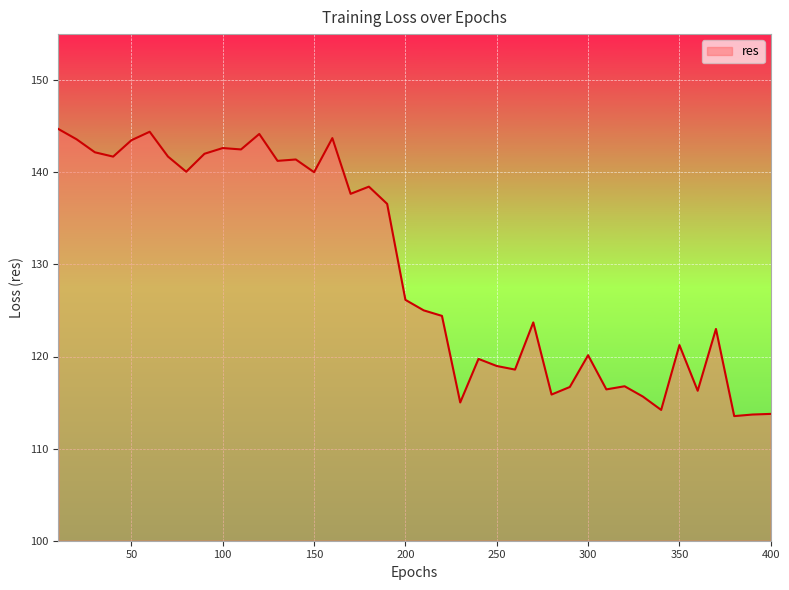

What is the maximum value shown in the chart?

144.7